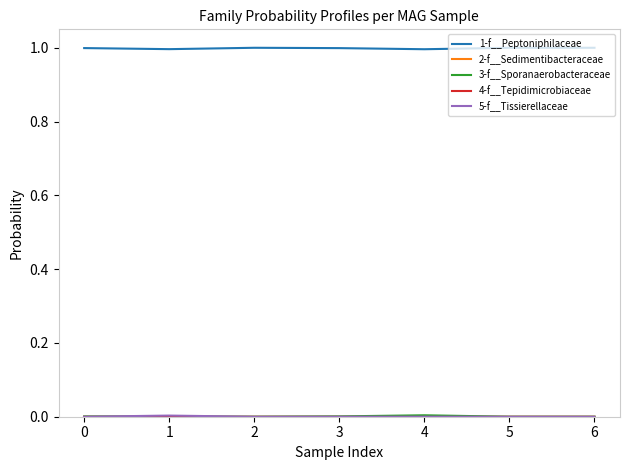

Which series has the largest total across all categories?

1-f__Peptoniphilaceae